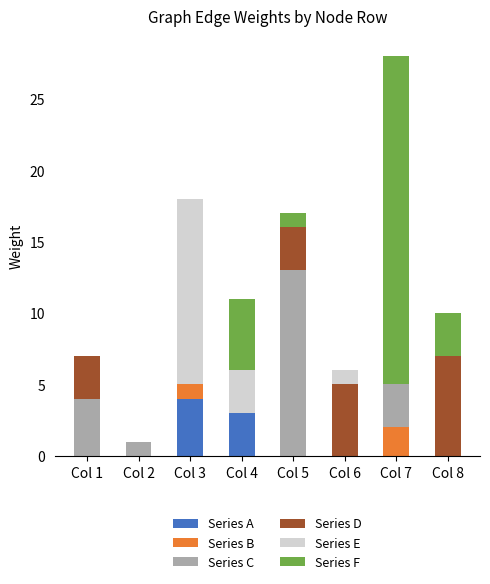

At which category is the sum across all series the highest?

Col 7